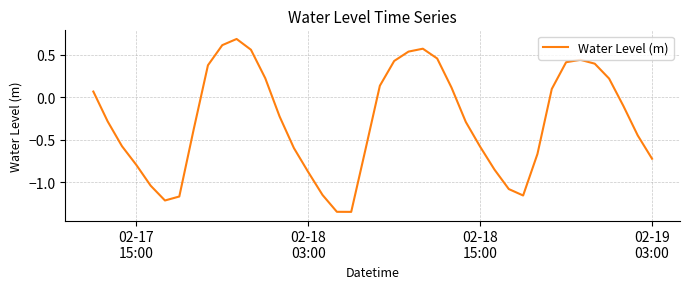

What is the greatest value displayed?

0.7